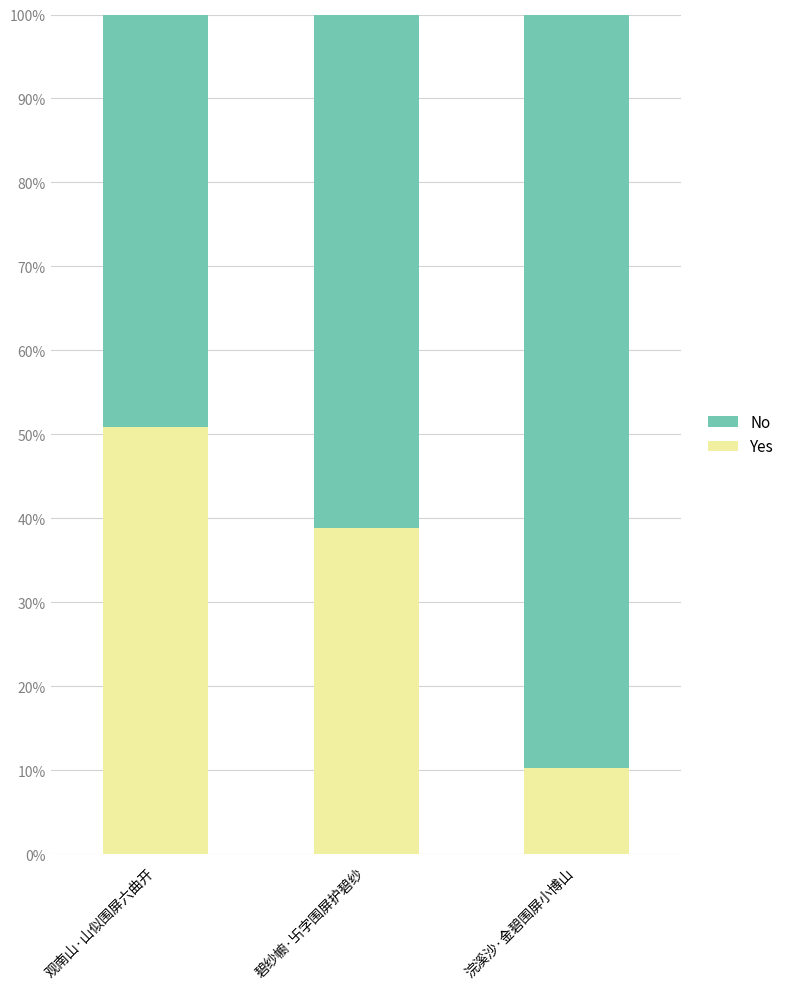

Which category has the highest value in the Yes series?

观南山·山似围屏六曲开